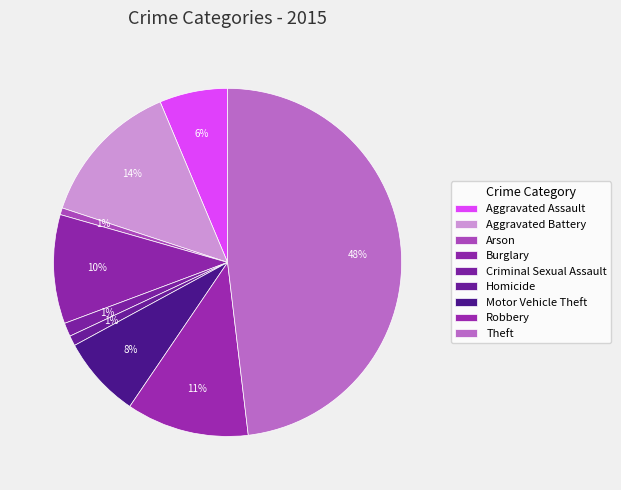

To the nearest percent, what is the difference between the Robbery and Aggravated Assault slice percentages?

5%